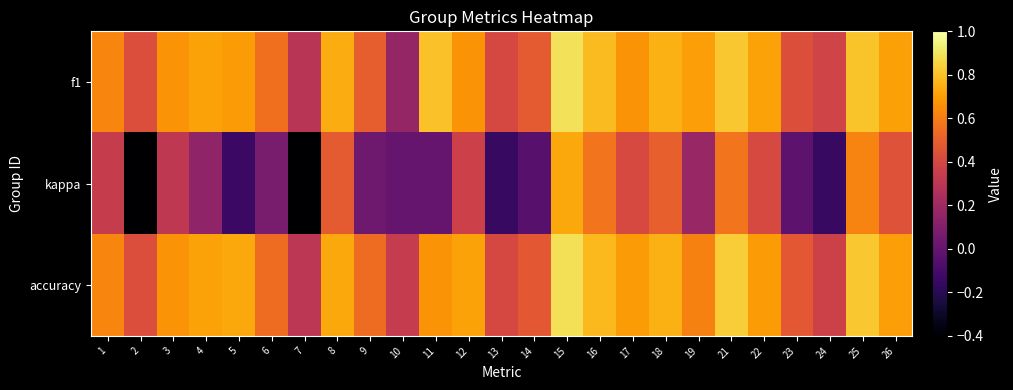

Which series changed the most between 12 and 25?

kappa